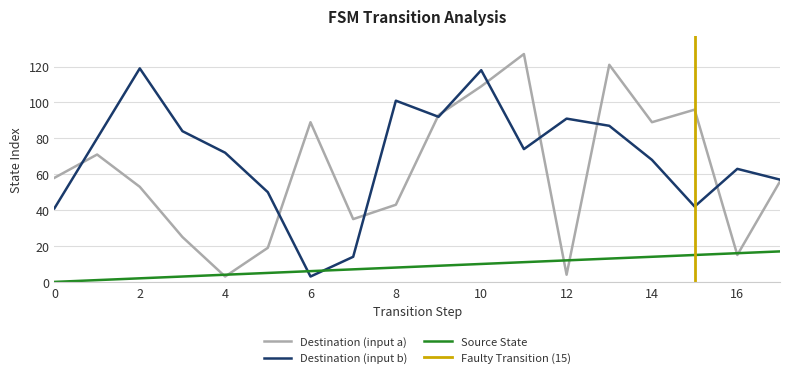

Is it true that Destination (input a) equals 89 at 14?

True